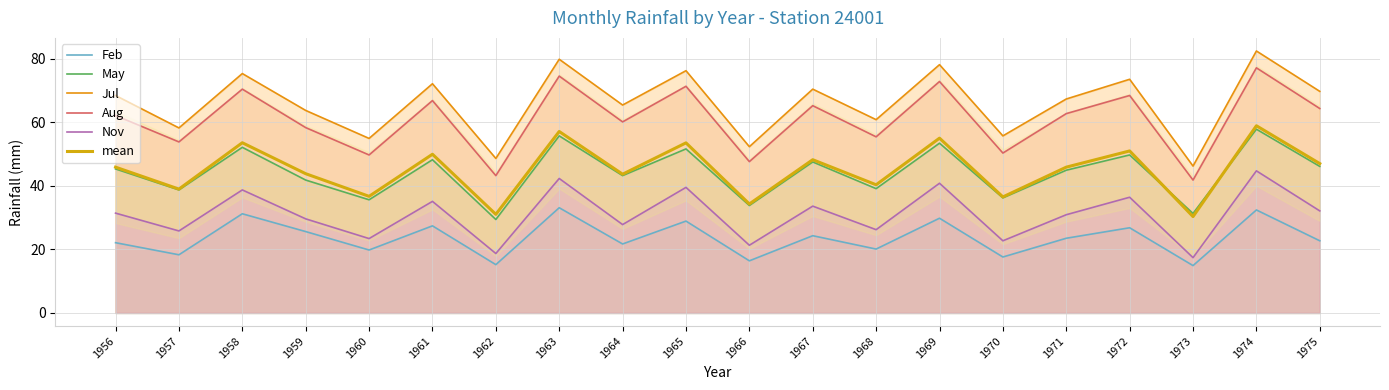

Reading left to right, list all the values displayed in this chart.

Feb: 22.1	18.3	31.2	25.6	19.8	27.4	15.2	33.1	21.7	28.9	16.4	24.3	20.1	29.8	17.6	23.5	26.8	14.9	32.4	22.7
May: 45.3	38.7	52.1	41.8	35.6	48.2	29.4	55.7	43.2	51.6	33.8	47.5	39.1	53.4	36.2	44.9	49.7	31.3	57.8	46.1
Jul: 68.4	58.2	75.3	63.7	54.9	72.1	48.6	79.8	65.4	76.2	52.3	70.4	60.8	78.1	55.7	67.3	73.5	46.2	82.4	69.7
Aug: 62.1	53.8	70.4	58.3	49.7	66.8	43.2	74.5	60.1	71.3	47.6	65.2	55.4	72.8	50.3	62.7	68.4	41.8	77.1	64.3
Nov: 31.4	25.8	38.7	29.6	23.4	35.1	18.7	42.3	27.8	39.5	21.3	33.6	26.2	40.8	22.7	30.9	36.4	17.4	44.7	32.1
mean: 45.9	39.0	53.5	43.8	36.7	49.9	31.0	57.1	43.6	53.5	34.3	48.2	40.3	55.0	36.5	45.9	51.0	30.3	58.9	47.0